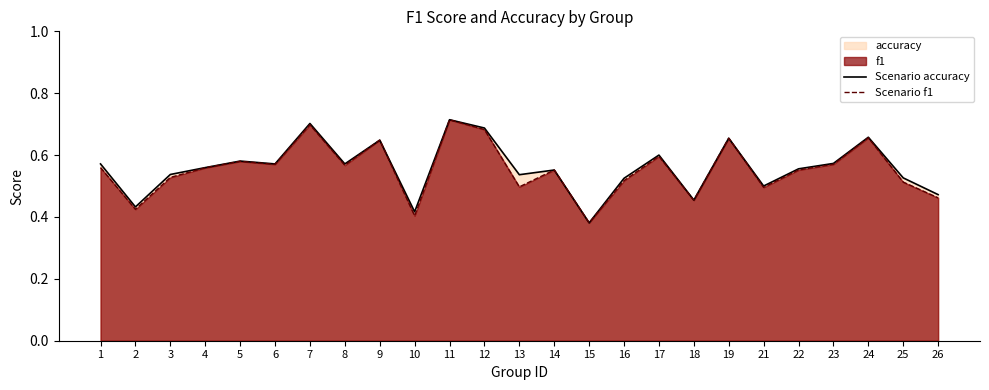

Rank the series by their average value, from highest to lowest.

Scenario accuracy, Scenario f1